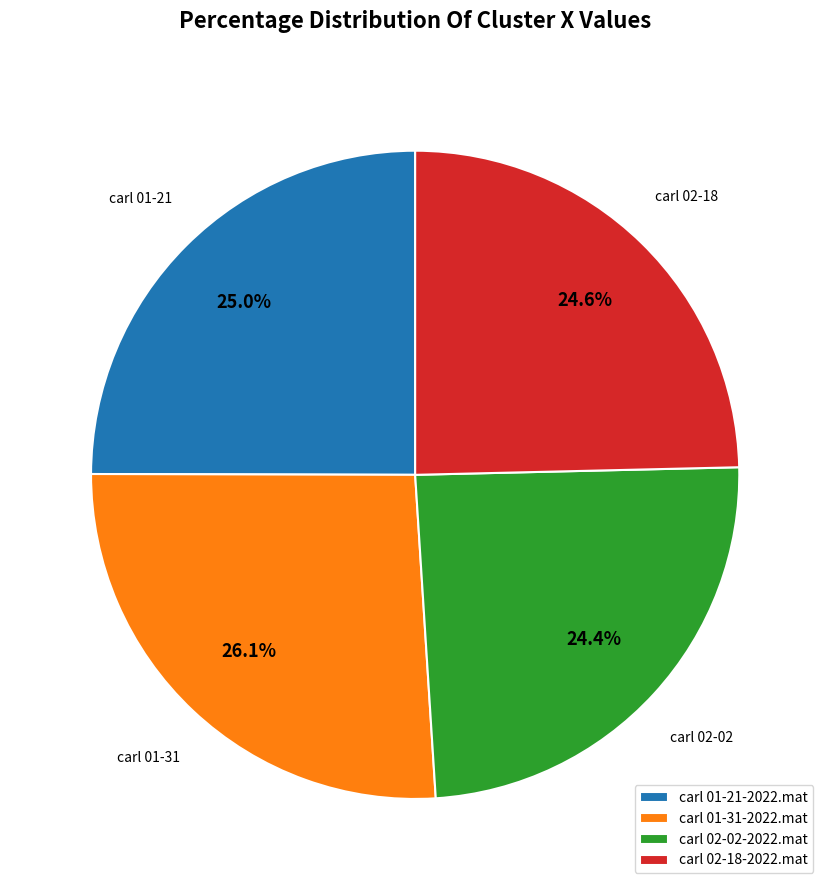

To the nearest percent, what is the combined percentage of carl 01-31-2022.mat and carl 02-18-2022.mat?

51%